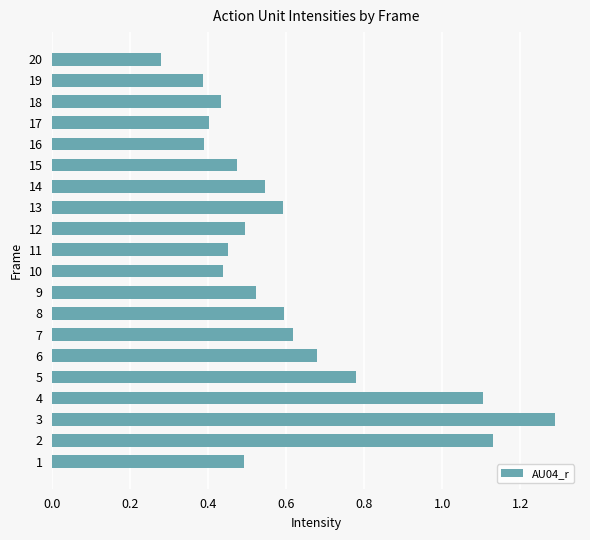

How many values are between 0 and 1?

17